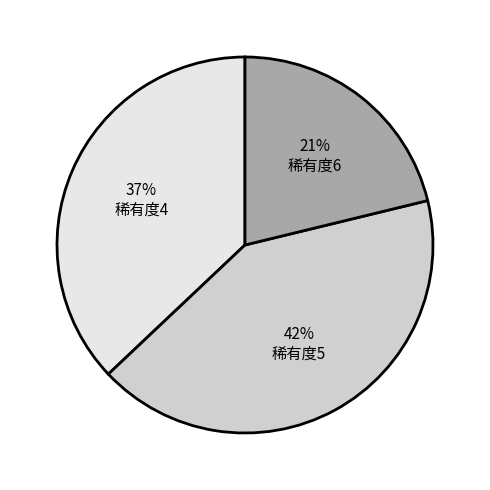

Is there any slice that represents more than half of the pie?

No